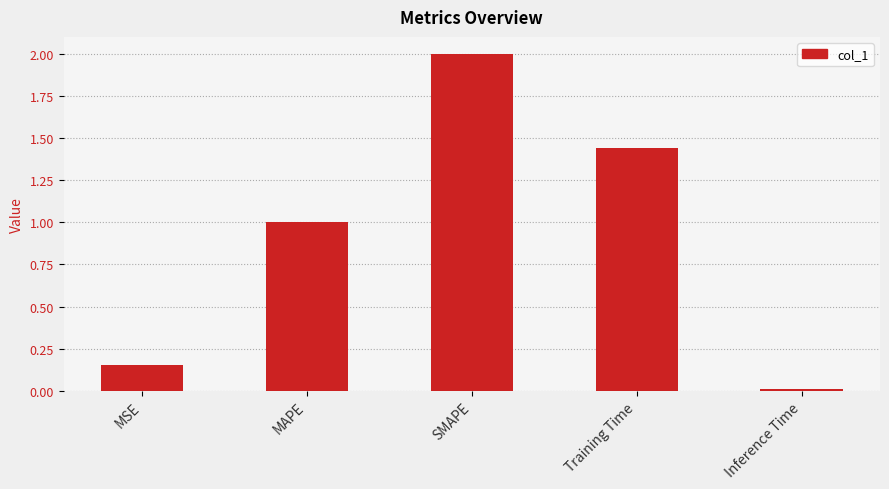

The chart shows a value of 2.0 at SMAPE. True or false?

True